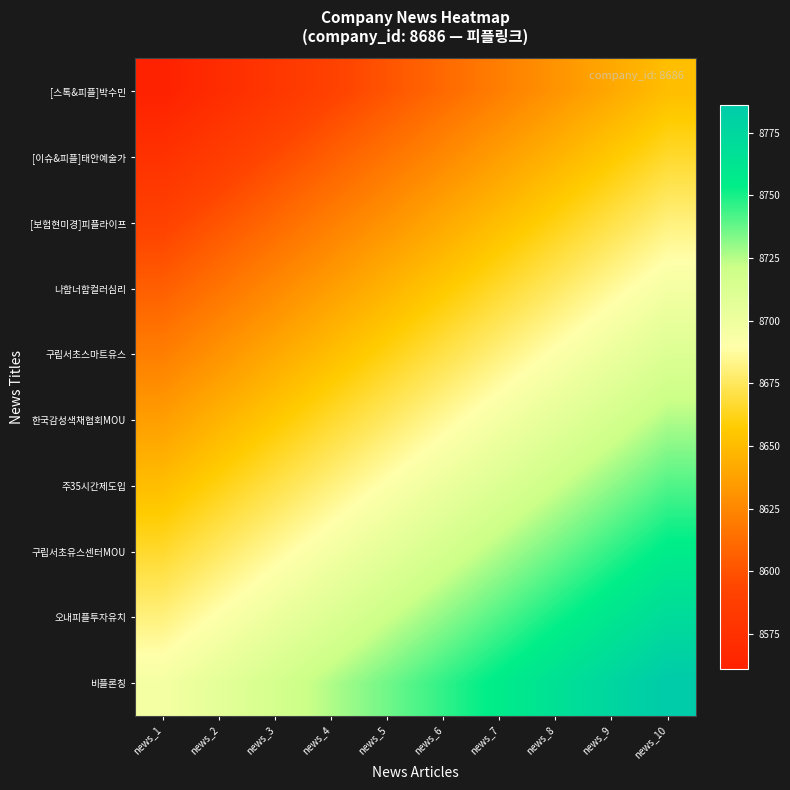

Which category has the highest value across all series?

news_10